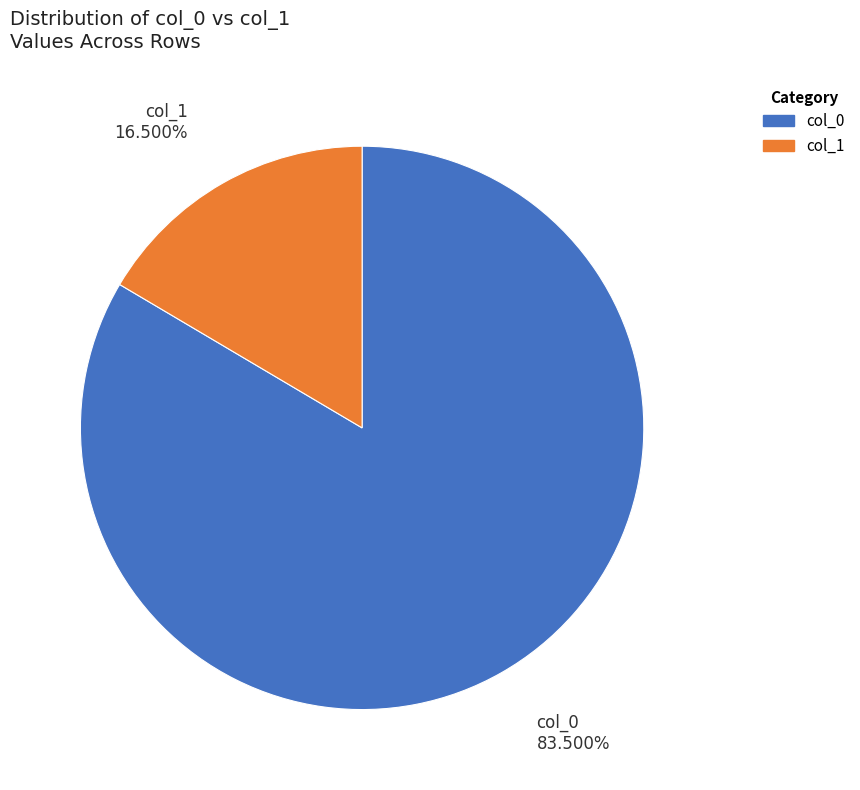

How many segments does this pie chart have?

2